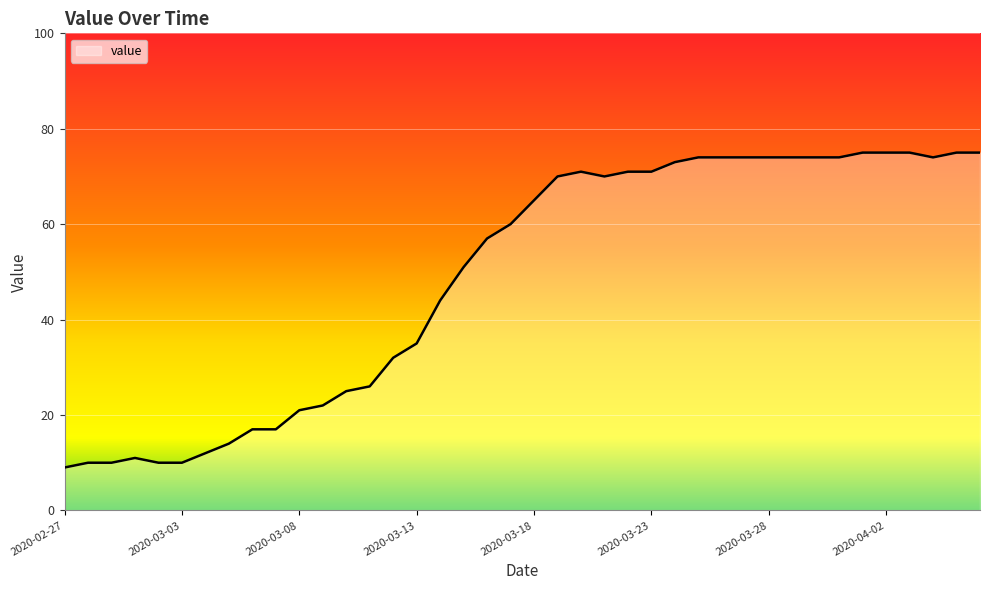

What is the difference between the maximum and minimum values?

66